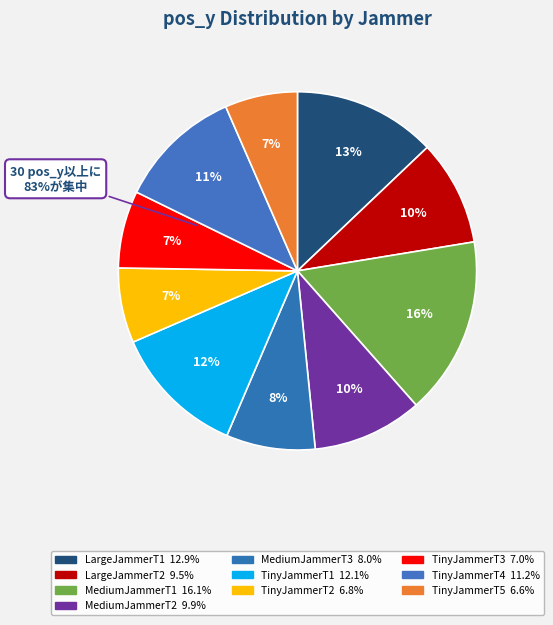

What percentage do TinyJammerT4 and TinyJammerT3 together represent?

18.2%